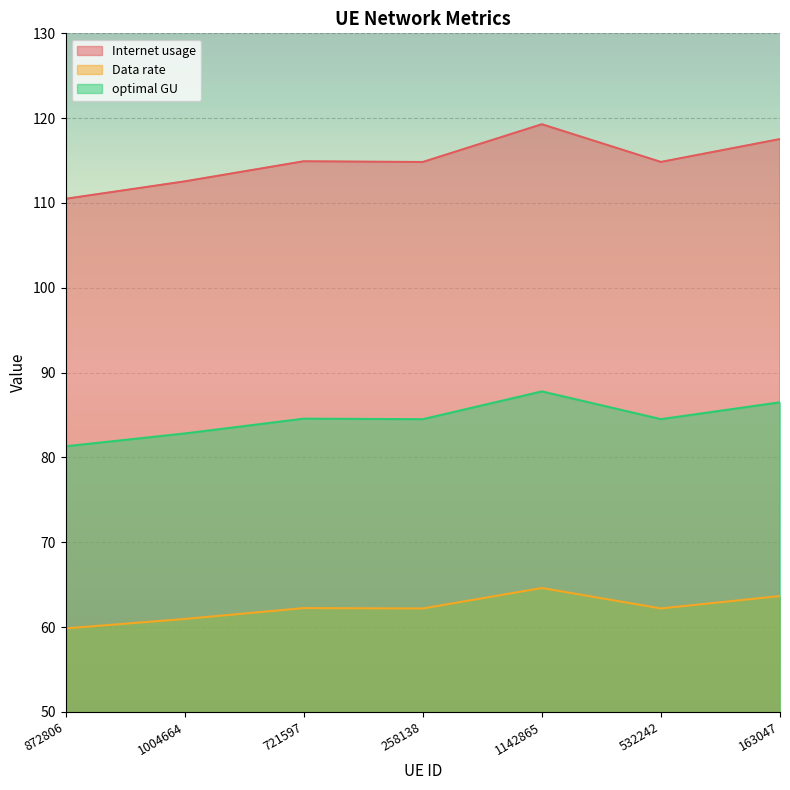

True or false: Data rate has a value of 38.3 at 1004664.

False